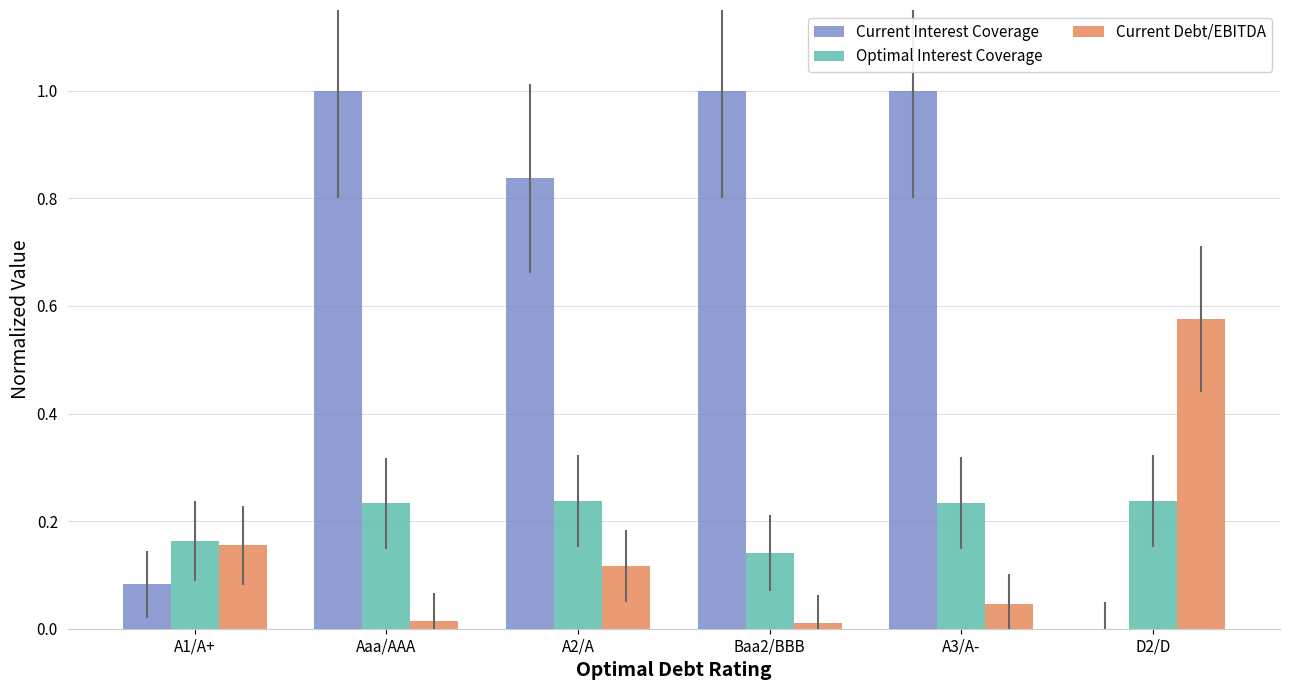

True or false: Current Interest Coverage has a value of 0.2 at A2/A.

False